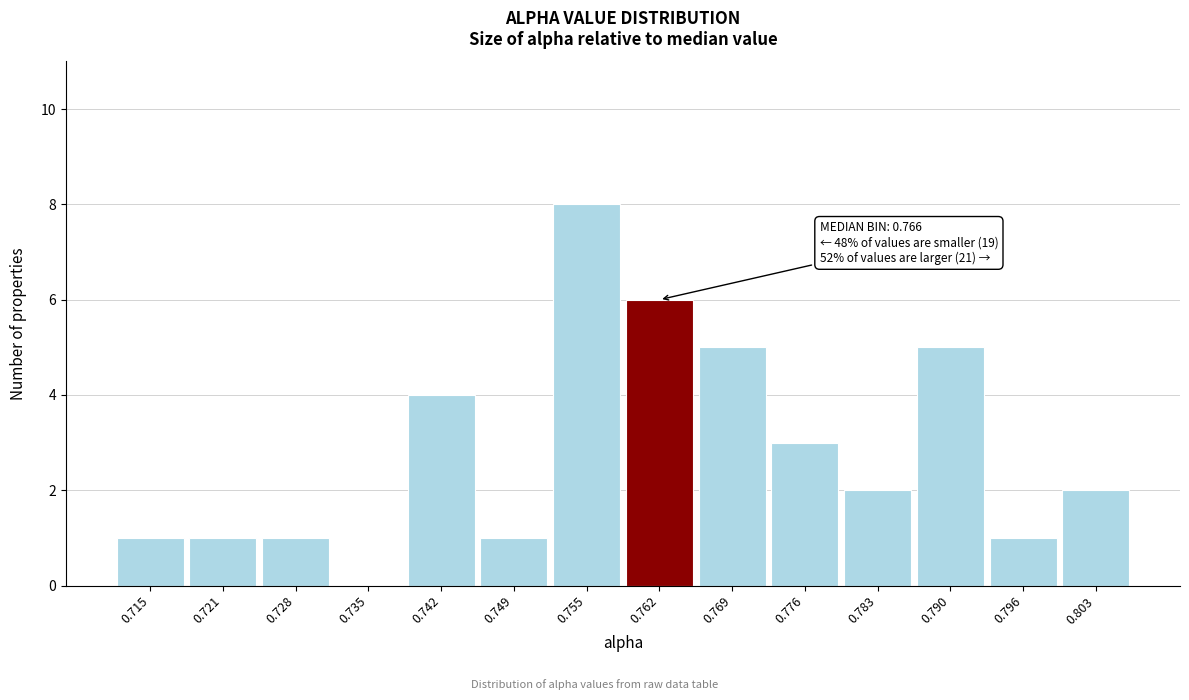

Reading left to right, what are all the values shown in this chart?

0.715=1	0.721=1	0.728=1	0.735=0	0.742=4	0.749=1	0.755=8	0.762=6	0.769=5	0.776=3	0.783=2	0.790=5	0.796=1	0.803=2